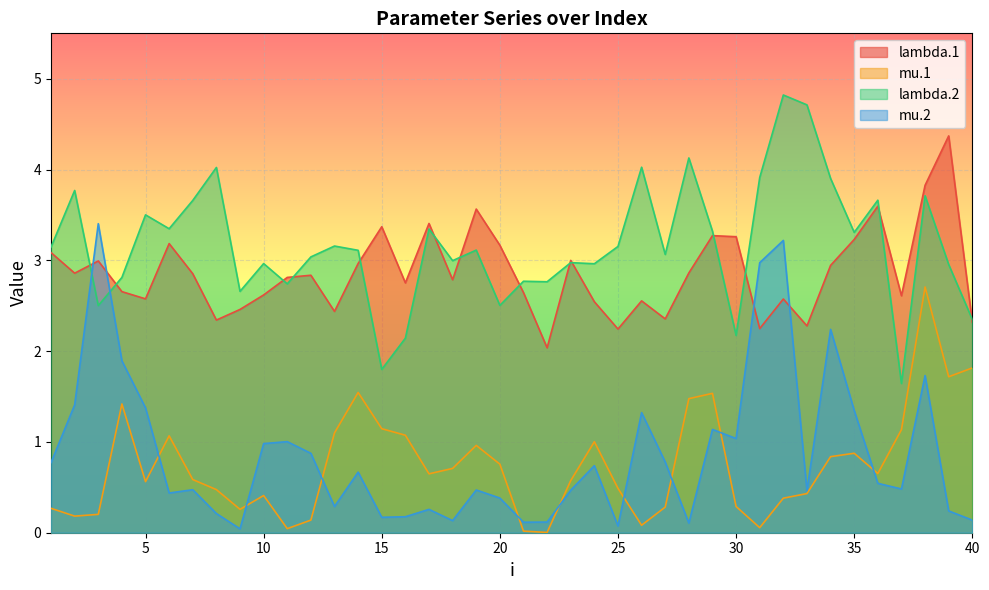

After their last crossing, which series has the higher values: lambda.2 or mu.2?

lambda.2